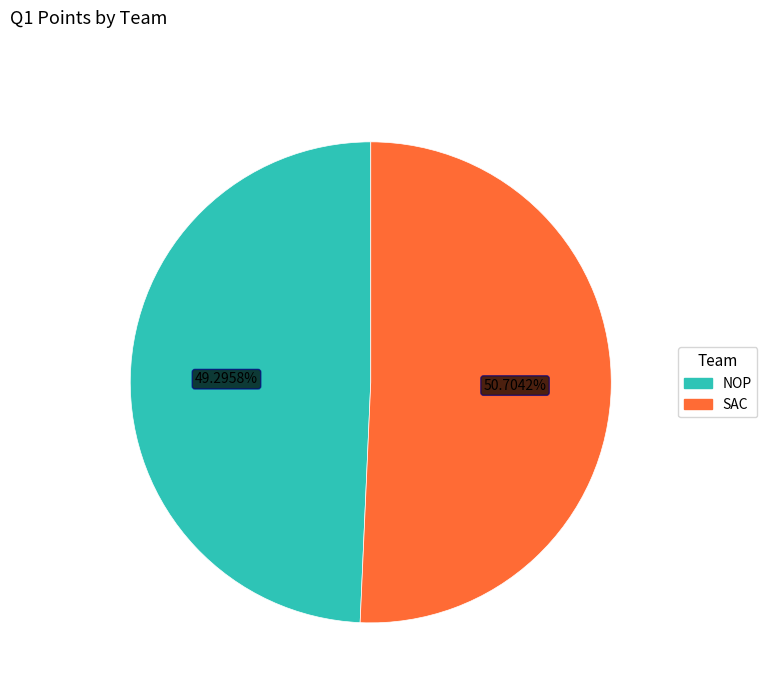

Is the sum of NOP and SAC greater than half?

Yes